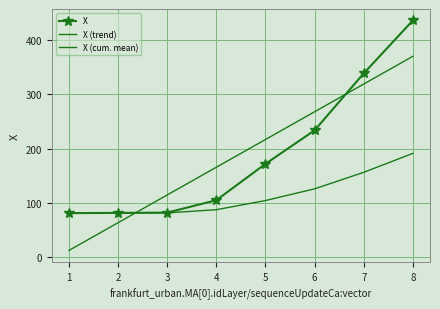

Between 2 and 4, which series saw the biggest shift?

X (trend)